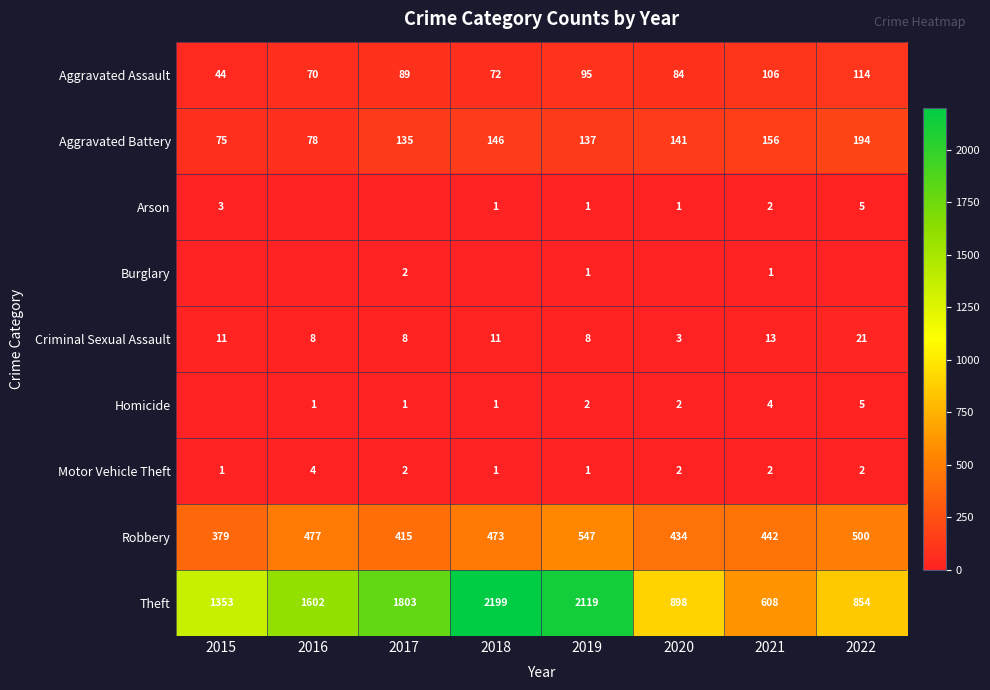

What is the minimum value for Aggravated Battery?

75